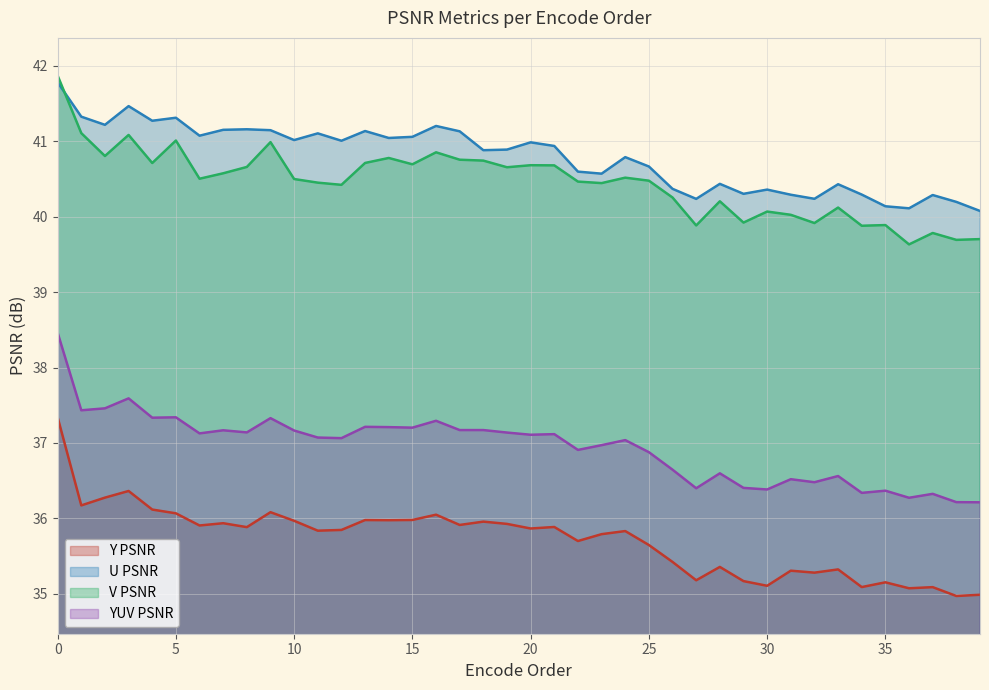

What is the total value across all series at 3?

156.5